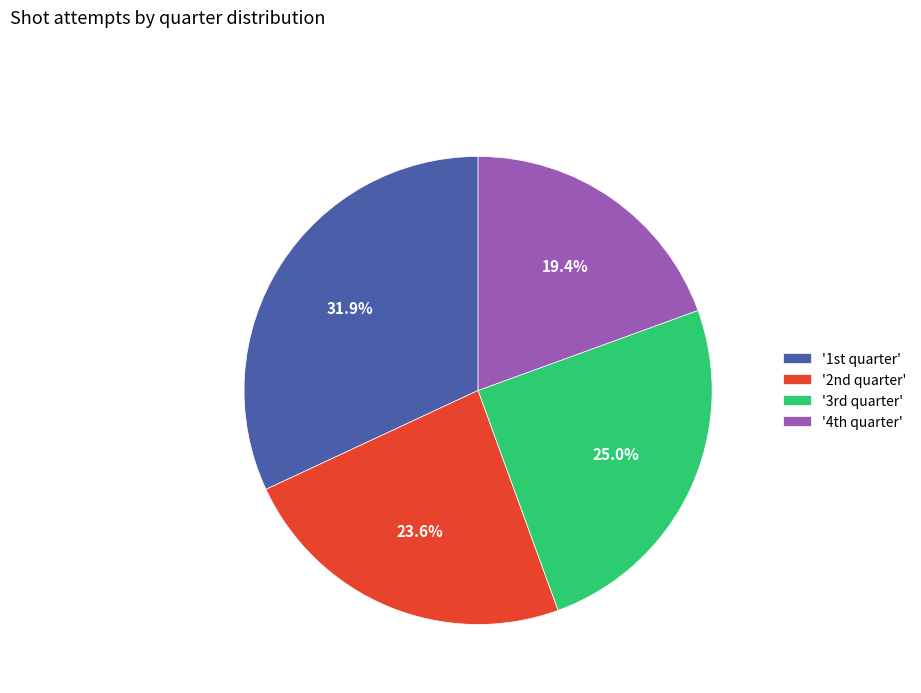

Is there any slice that represents more than half of the pie?

No